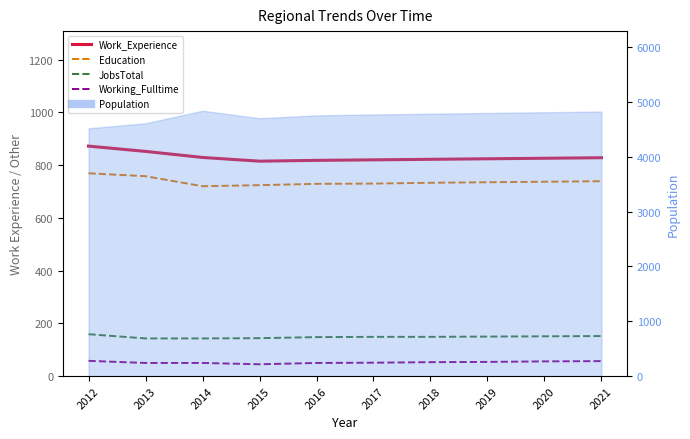

What is the sum of the Working_Fulltime values at 2016 and 2014?

100